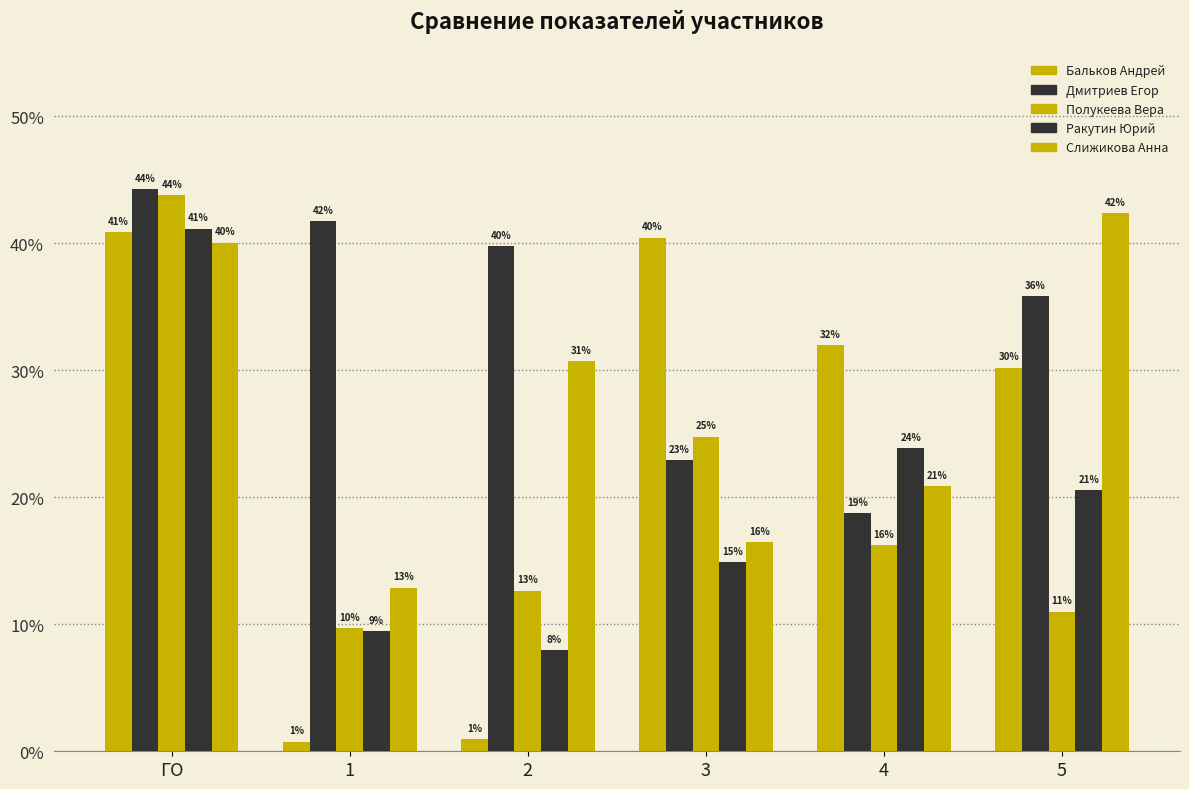

At which label does Полукеева Вера reach its minimum?

1